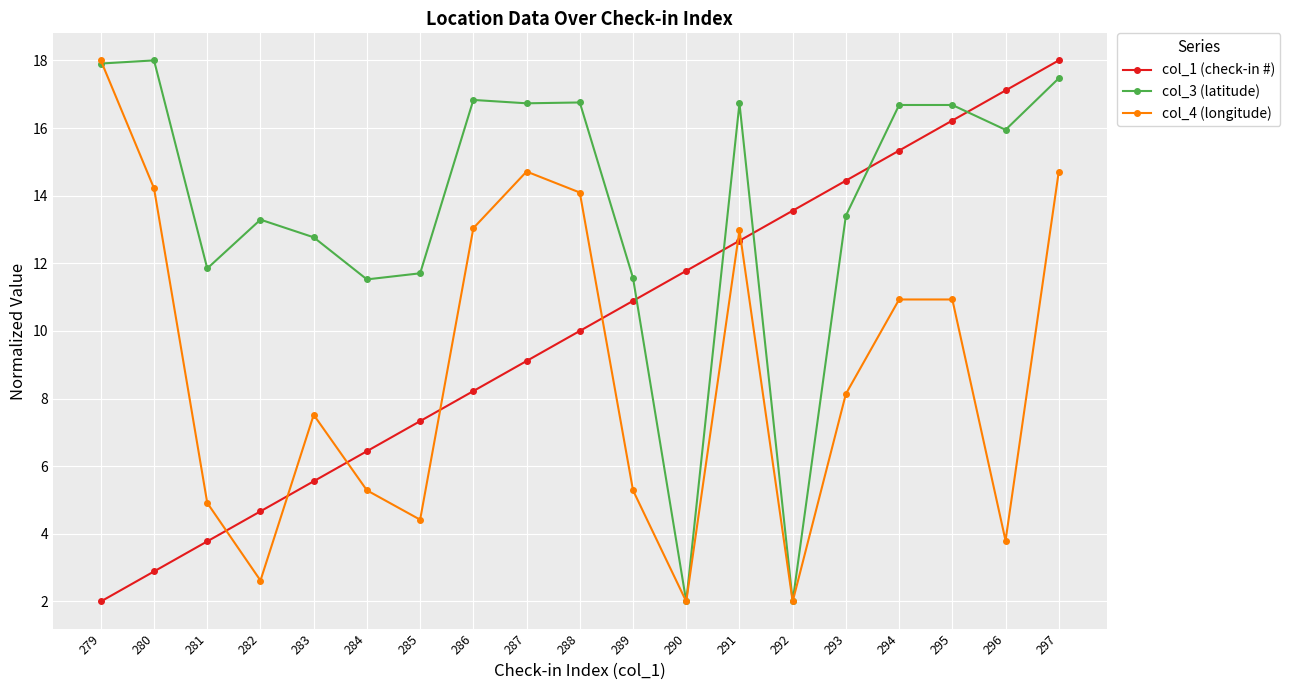

Where is col_1 (check-in #) nearest to the value 10?

288